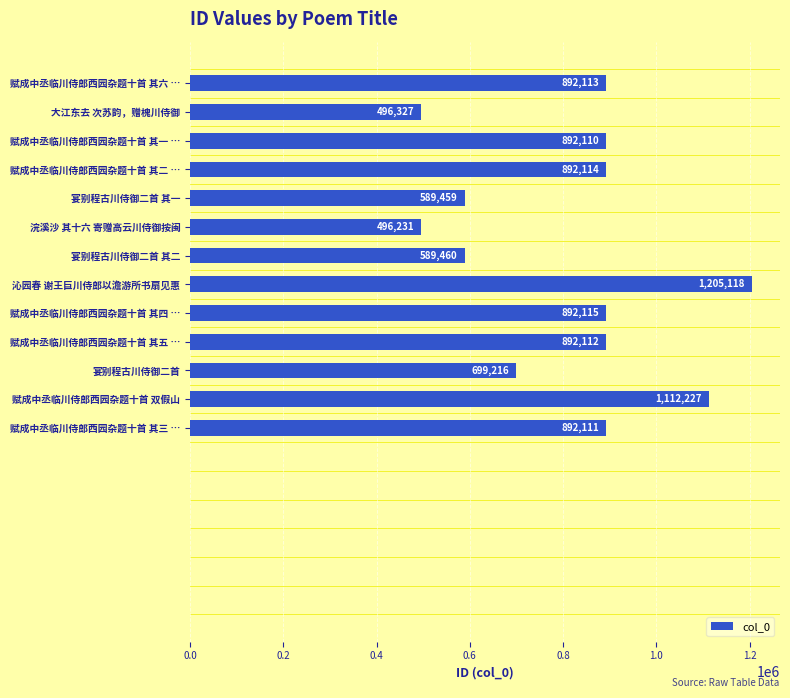

Between 宴别程古川侍御二首 其一 and 宴别程古川侍御二首, which is larger?

宴别程古川侍御二首